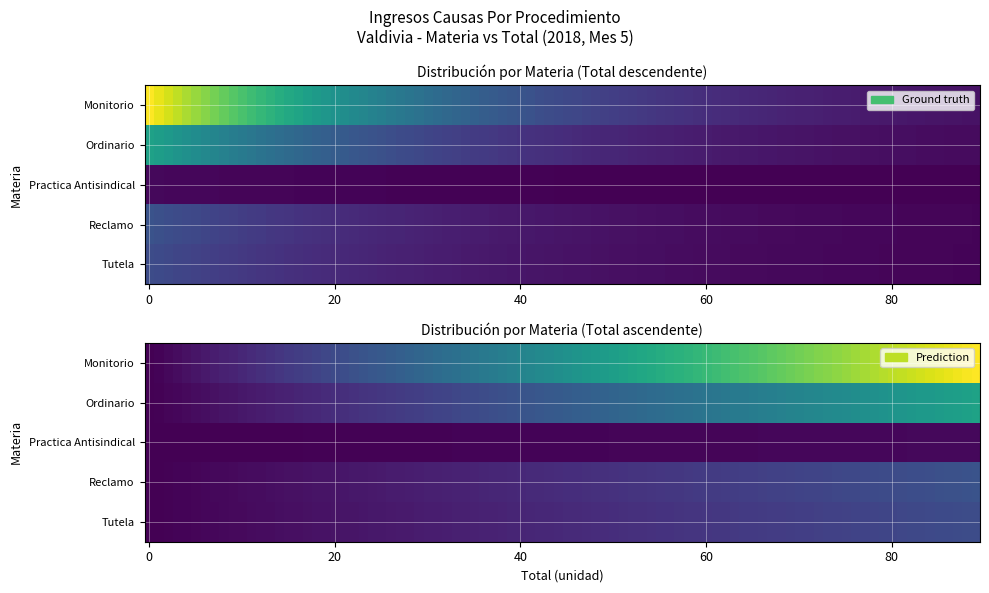

True or false: Tutela has a value of 11 at Monitorio.

True